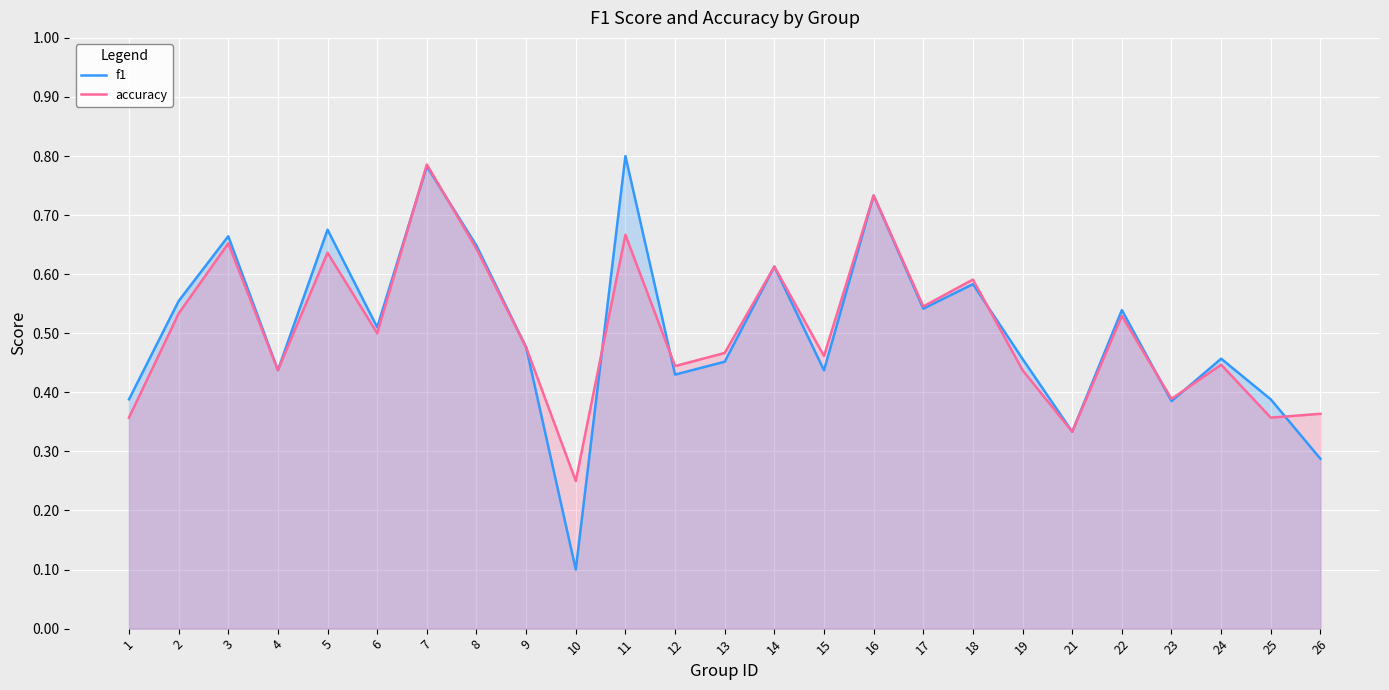

At how many categories does at least one series exceed 0?

25